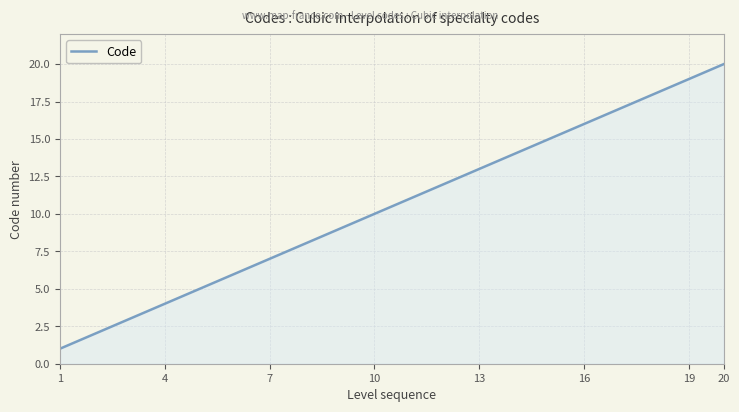

What is the greatest value displayed?

20.0